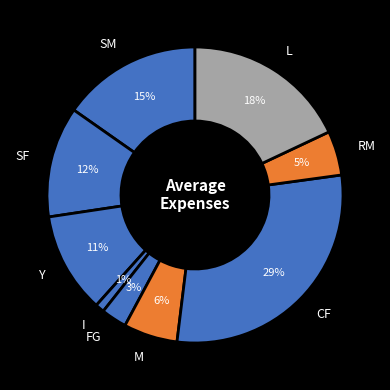

Does SF represent more than half of the total?

No